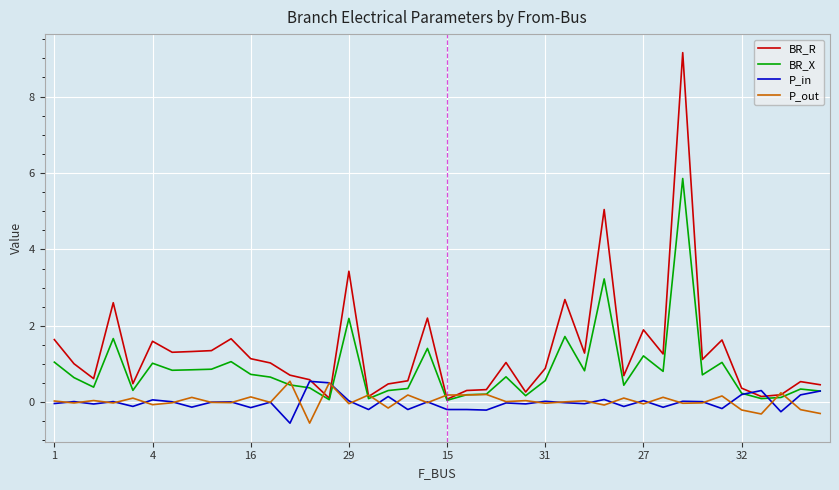

Which series has the largest range (max minus min)?

BR_R